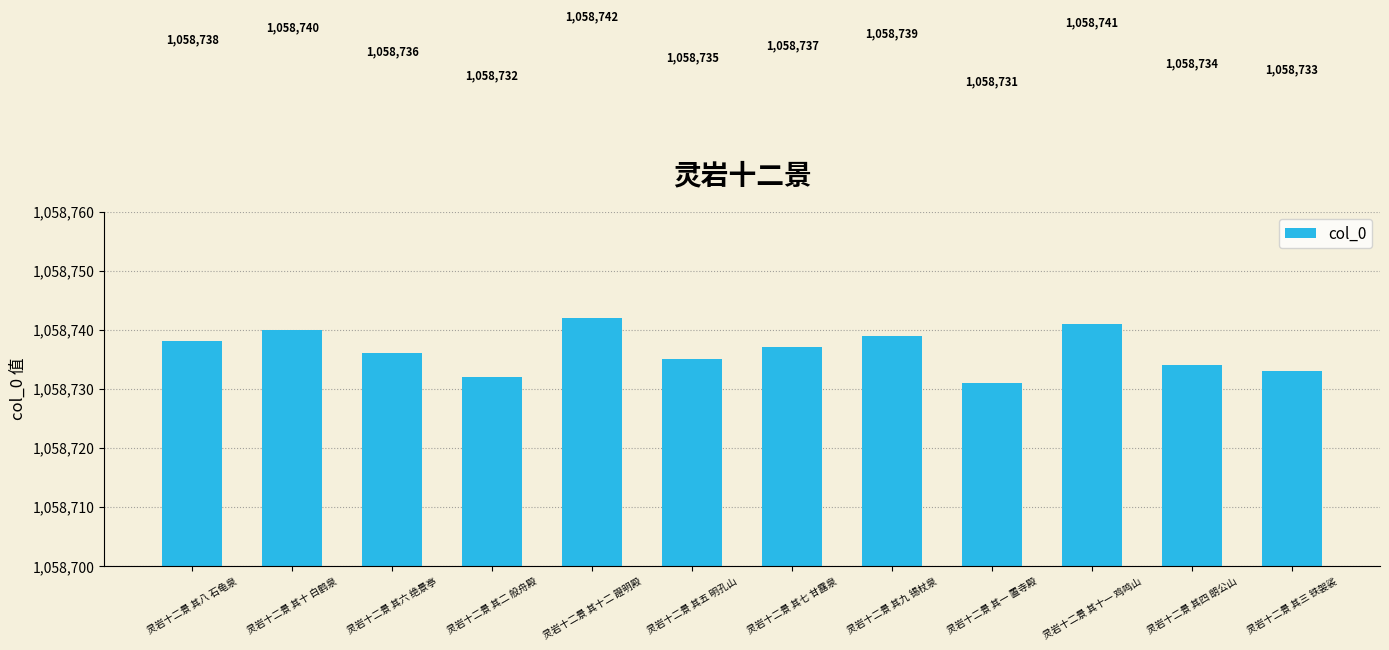

What is the change in value from 灵岩十二景 其十 白鹤泉 to 灵岩十二景 其五 明孔山?

-5